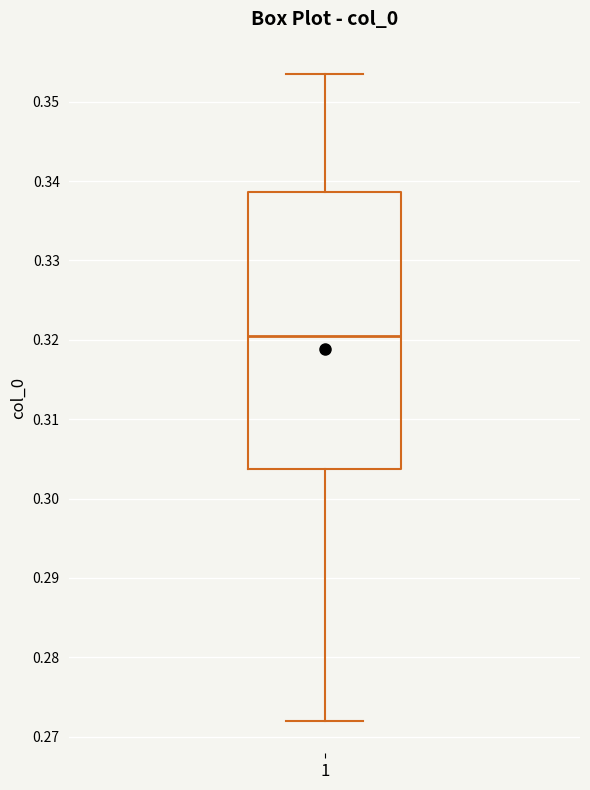

Where is the upper edge of the box at x = 1 on the y-axis? The values are not printed on the chart, so give them approximately, as read against the axis.

0.339